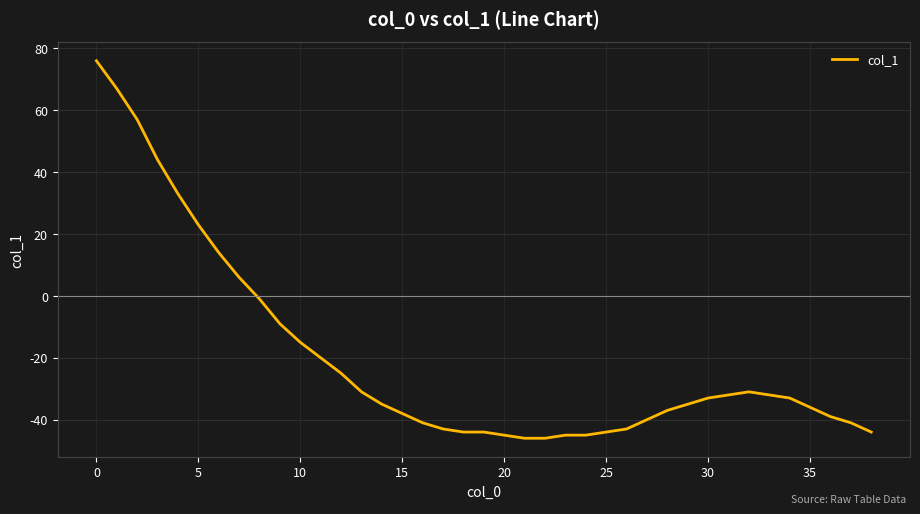

What is the difference between the maximum and minimum values?

122